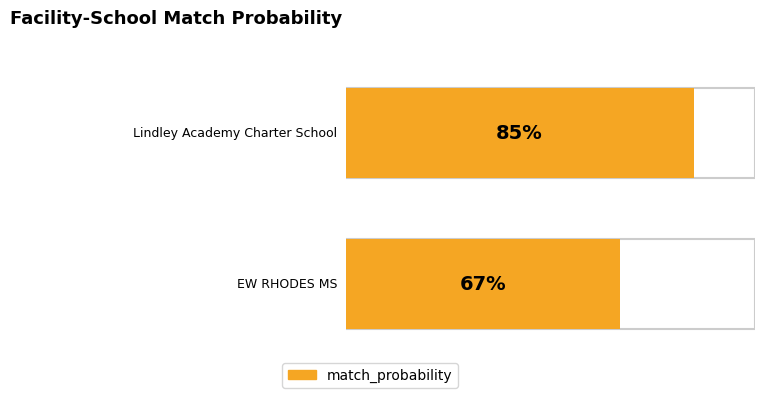

Rank the categories by value from highest to lowest.

Lindley Academy Charter School, EW RHODES MS